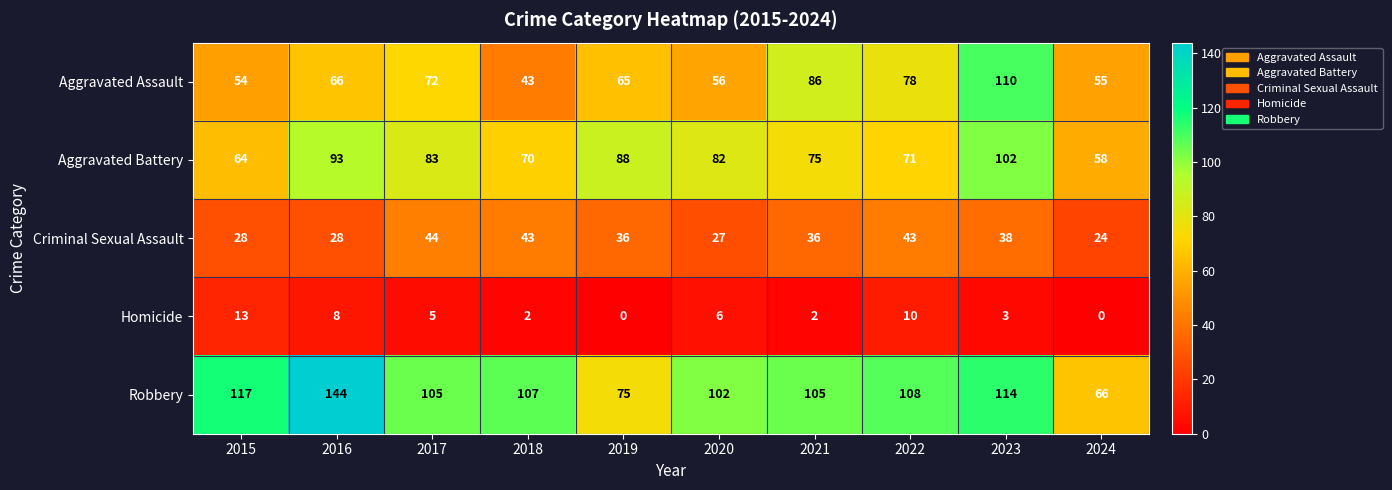

The Aggravated Battery series shows 97 at 2015. True or false?

False